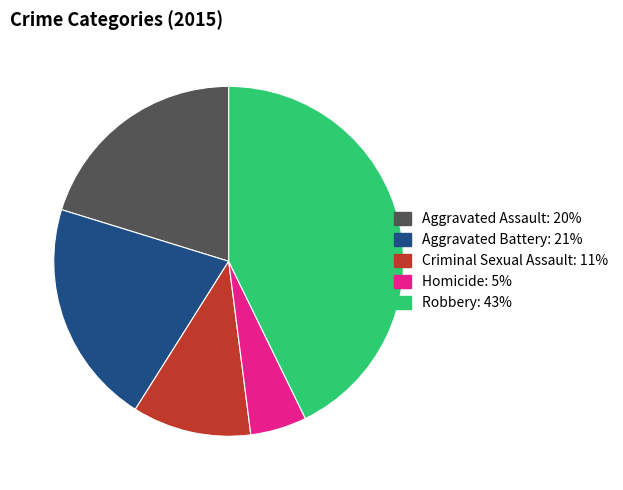

The Aggravated Battery slice represents 30% of the pie. True or false?

False